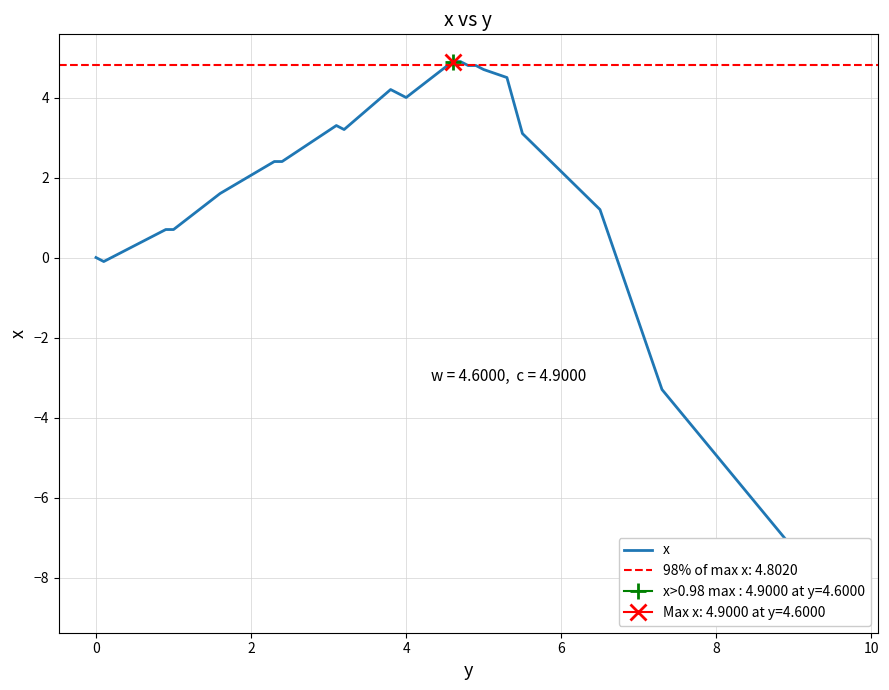

Does the chart have visible grid lines?

Yes